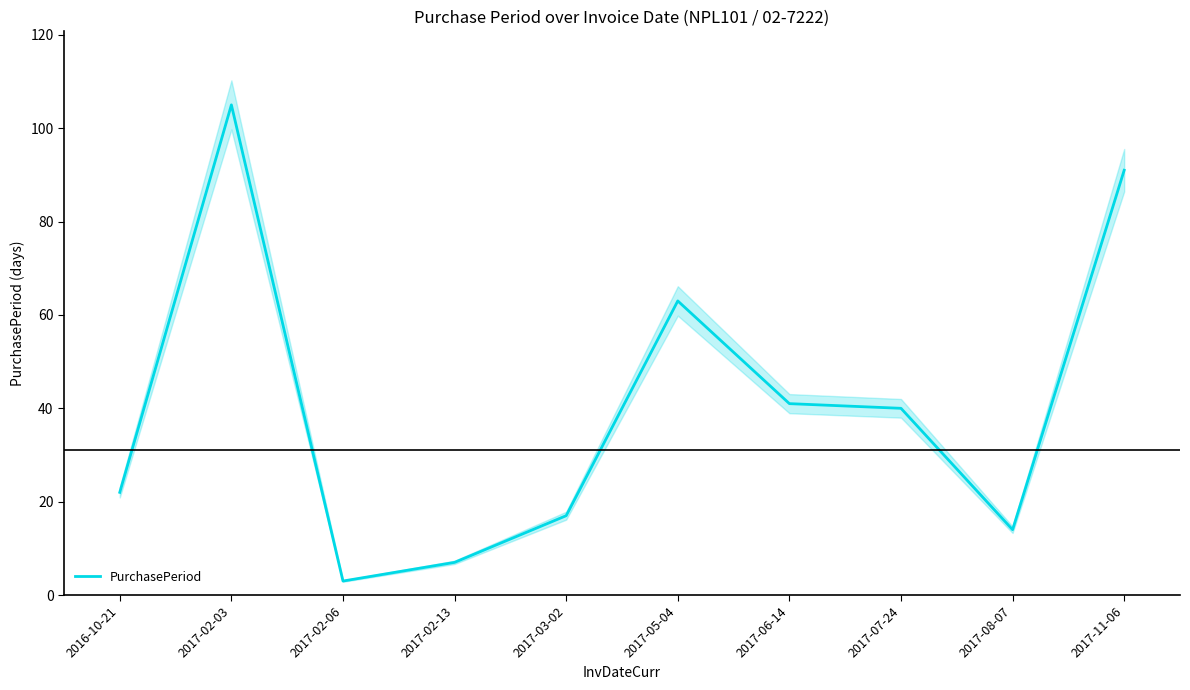

Which label corresponds to the smallest value in the chart?

2017-02-06